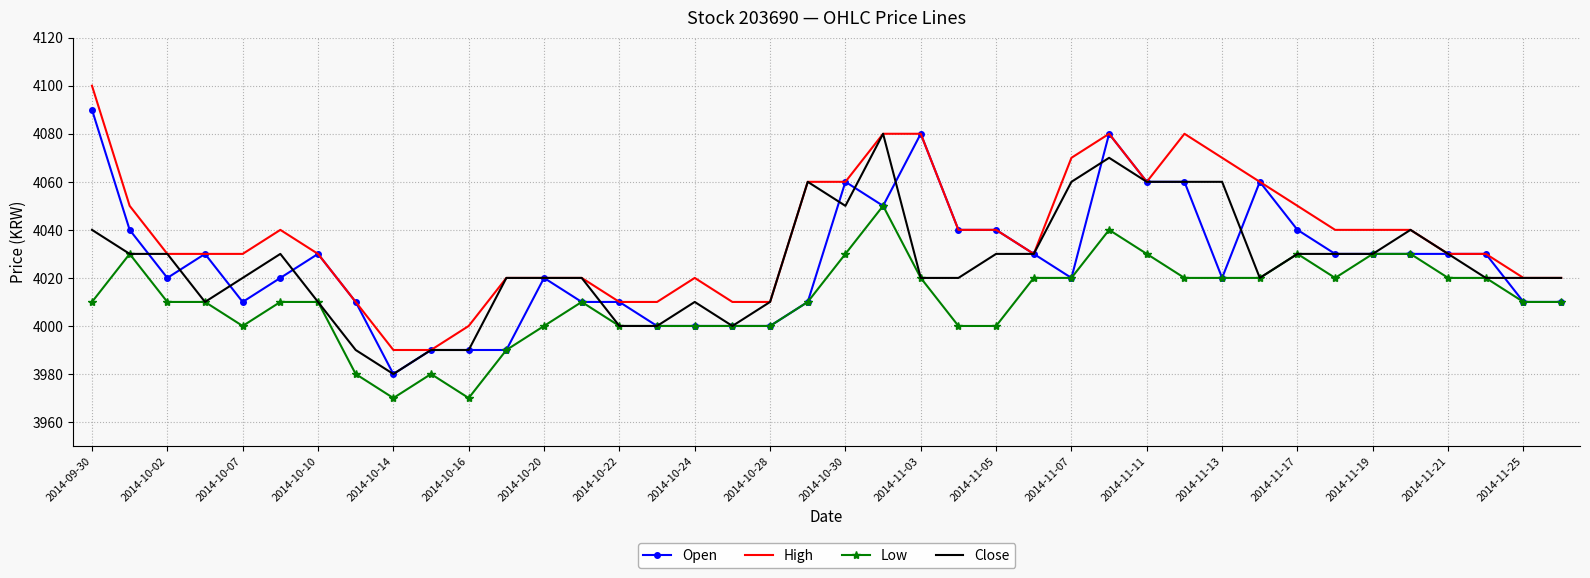

What is the sum of all Open values?

161060